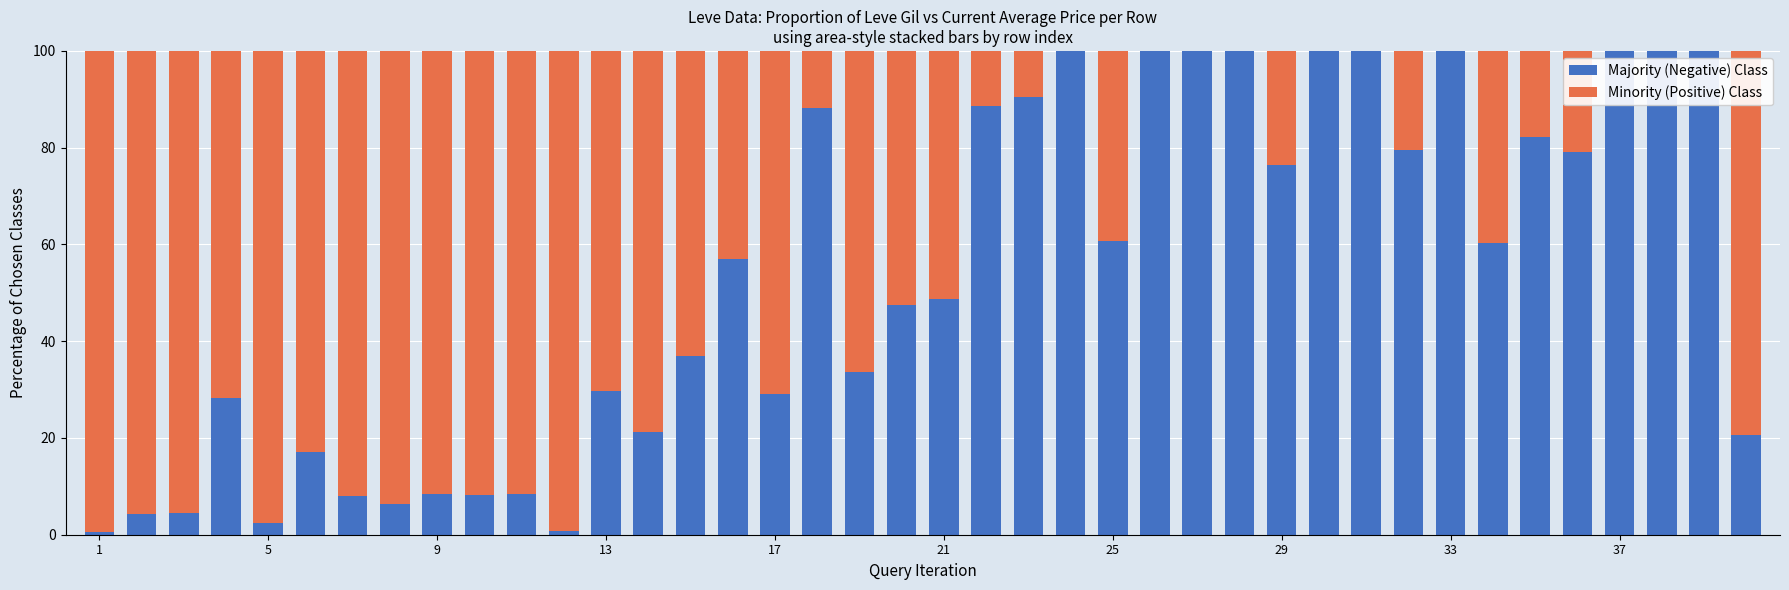

Rank the series by their maximum value, from highest to lowest.

Majority (Negative) Class, Minority (Positive) Class